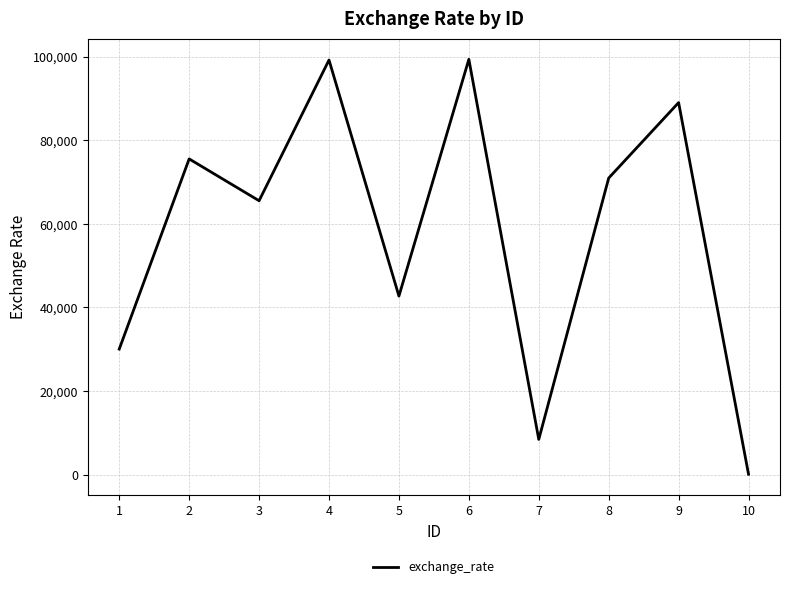

How many lines are shown in the chart?

1